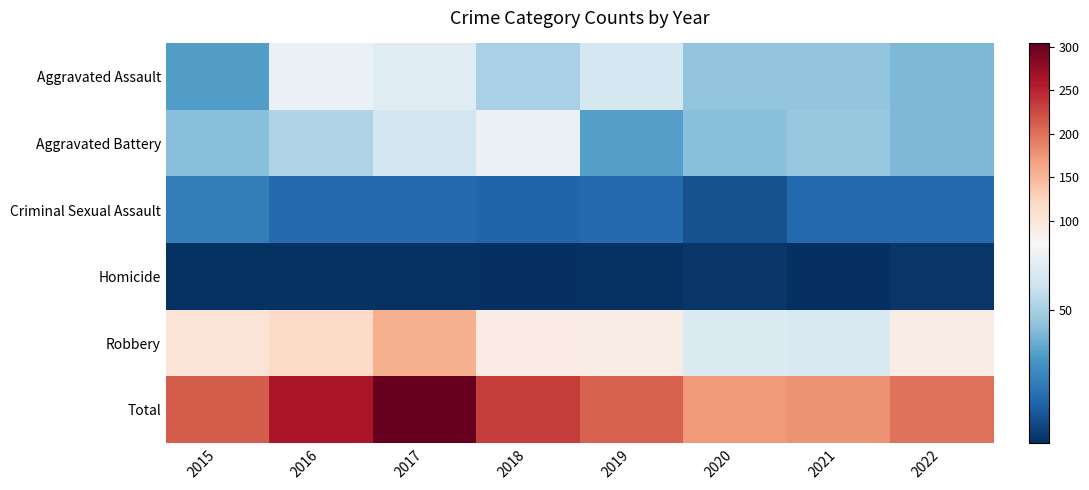

How many series are shown in this chart?

6